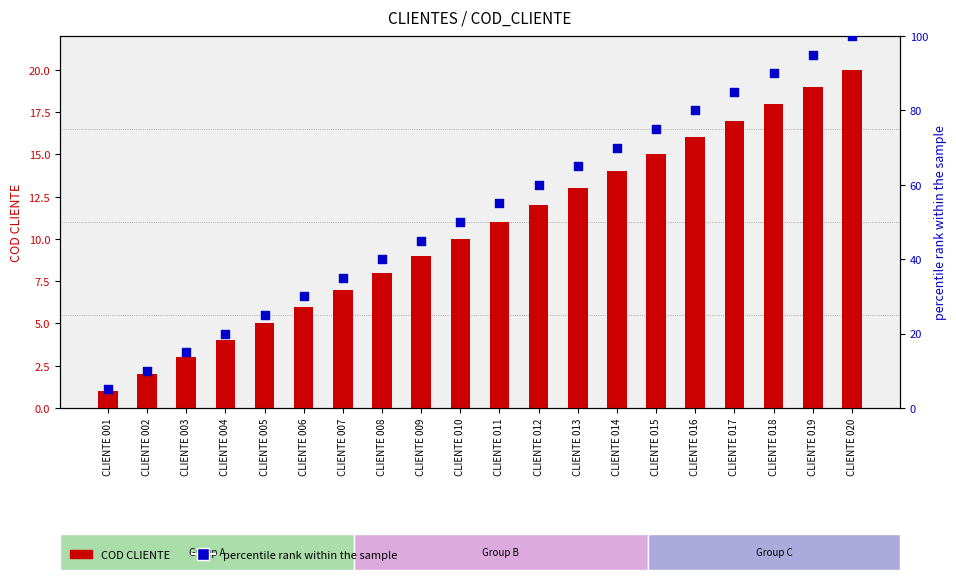

At how many categories does at least one series exceed 61?

8